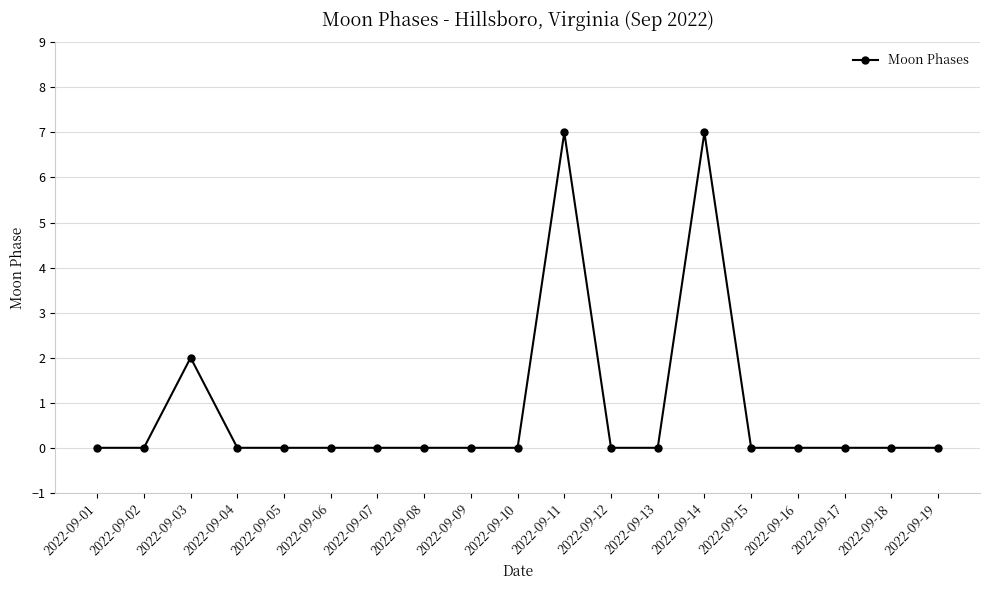

Reading right to left, extract all data points from this chart.

0	0	0	0	0	7	0	0	7	0	0	0	0	0	0	0	2	0	0